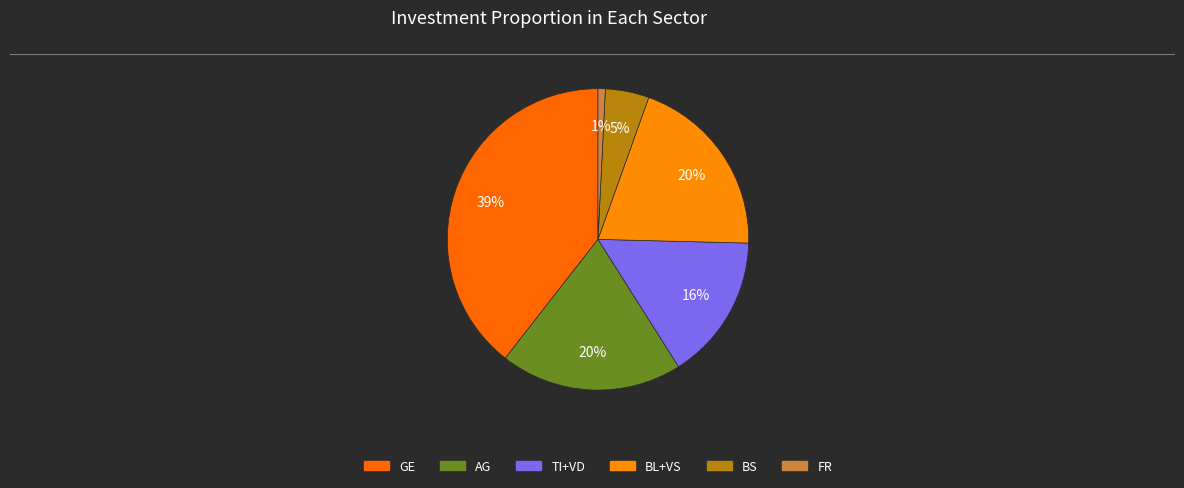

How many segments does this pie chart have?

6